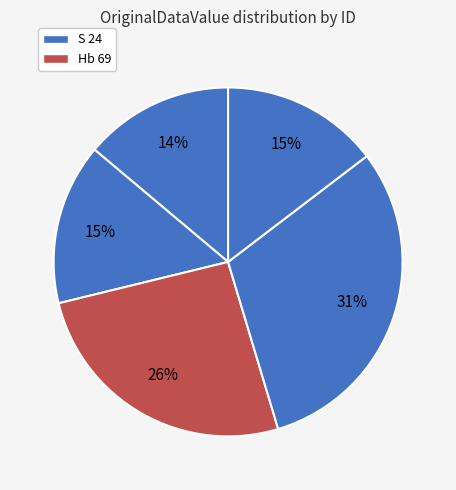

To the nearest percent, what is the average slice percentage?

20%